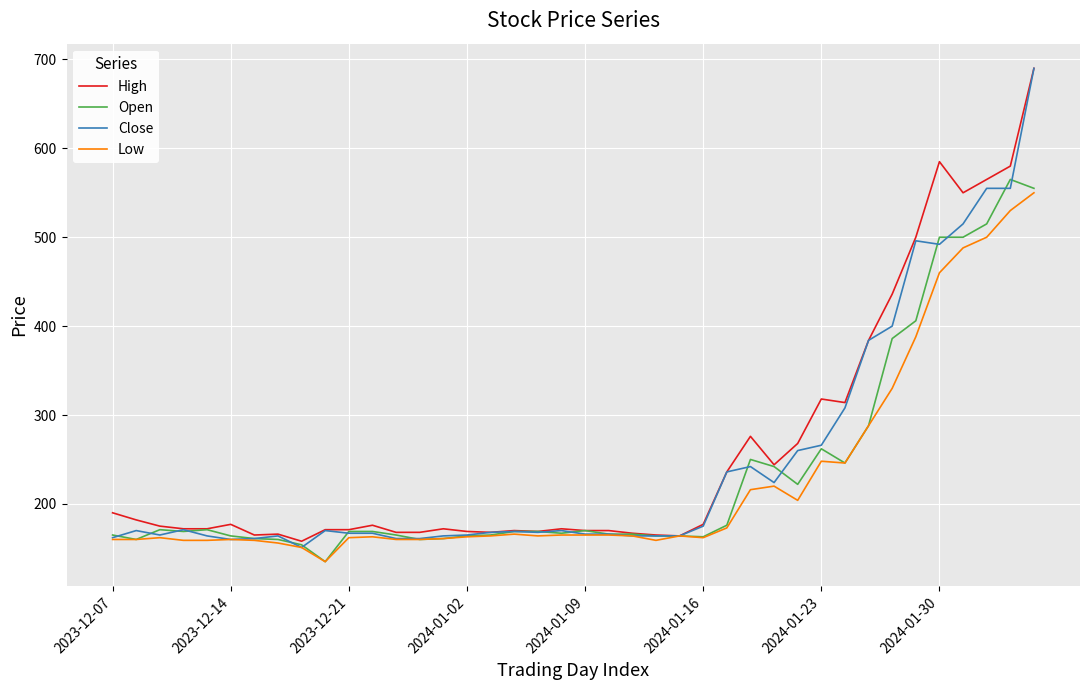

What is the greatest value displayed?

690